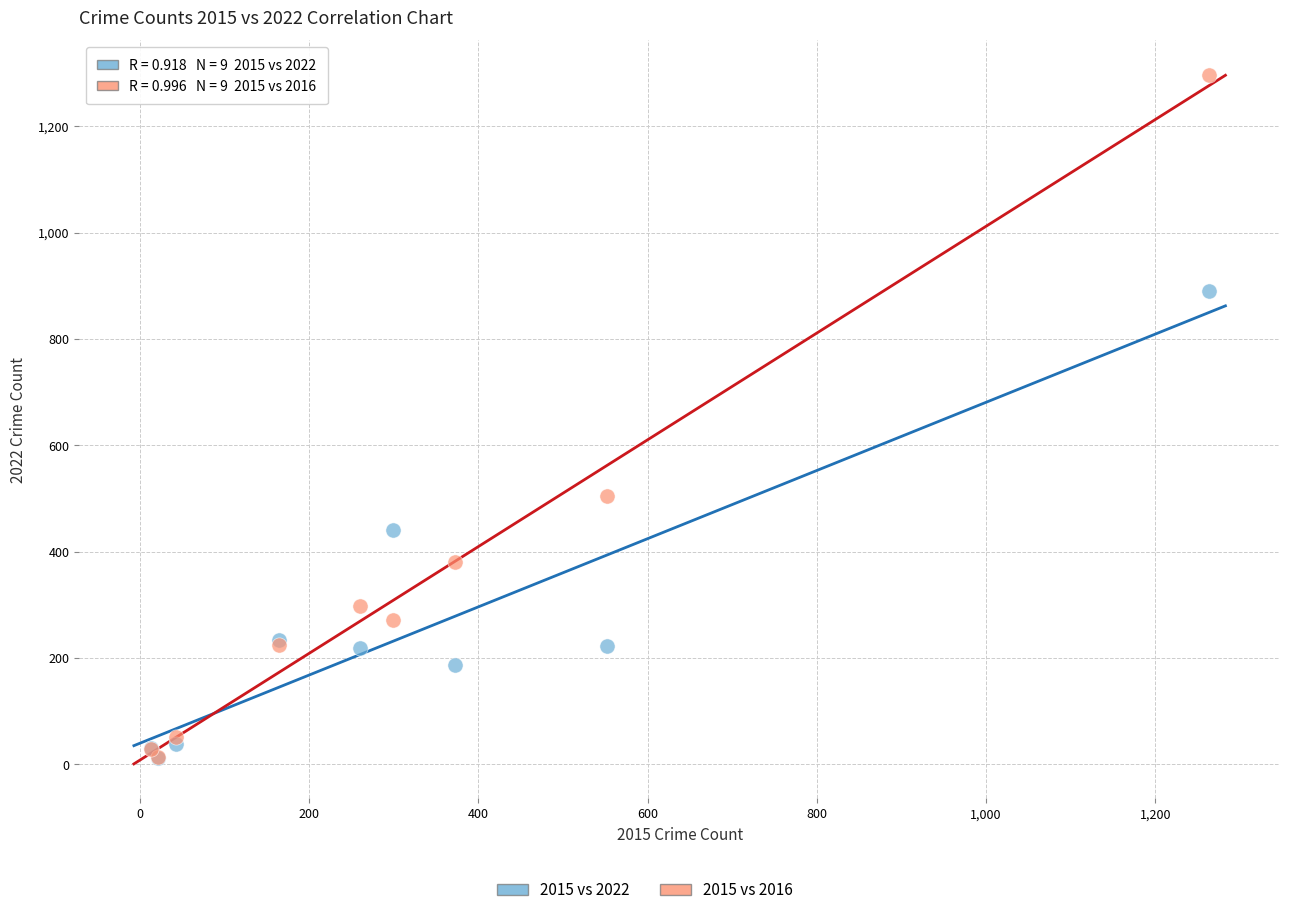

In the 2015 vs 2016 series, what Y value is closest to 655?

505